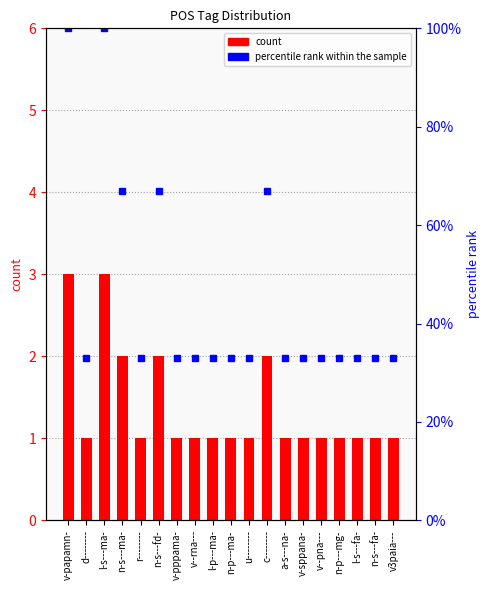

Which series has the largest range (max minus min)?

percentile rank within the sample